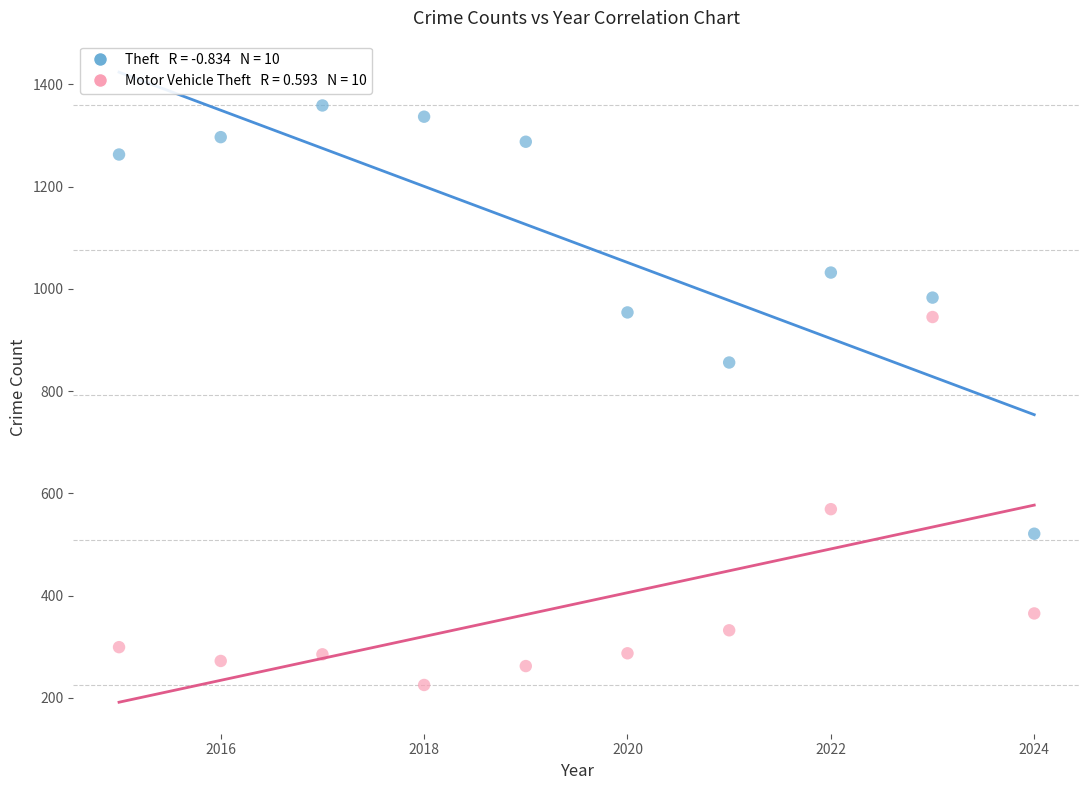

Across all series, what Y value is closest to 792?

856